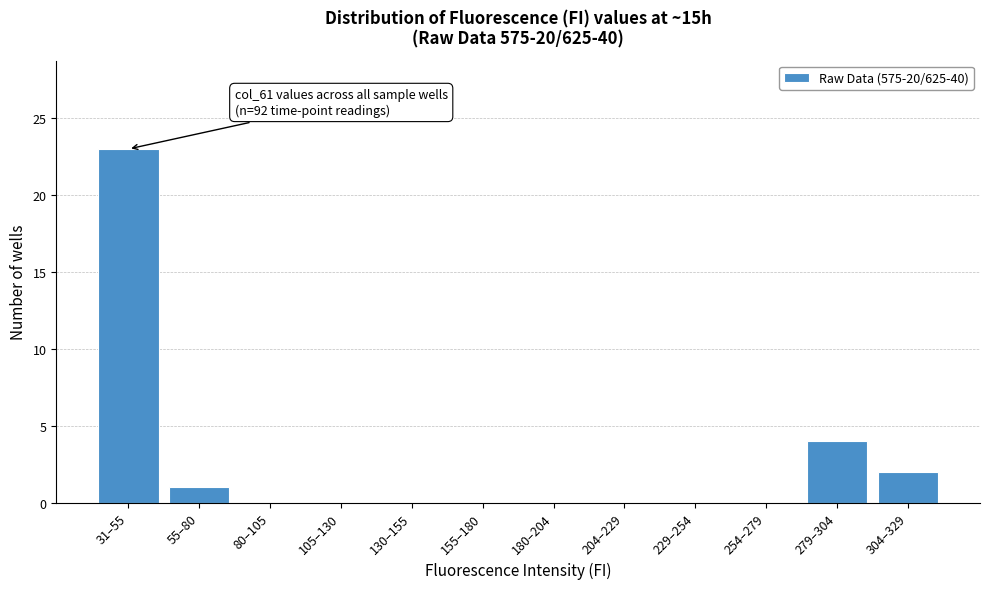

Reading left to right, transcribe all the data shown in this chart.

31–55=23	55–80=1	80–105=0	105–130=0	130–155=0	155–180=0	180–204=0	204–229=0	229–254=0	254–279=0	279–304=4	304–329=2